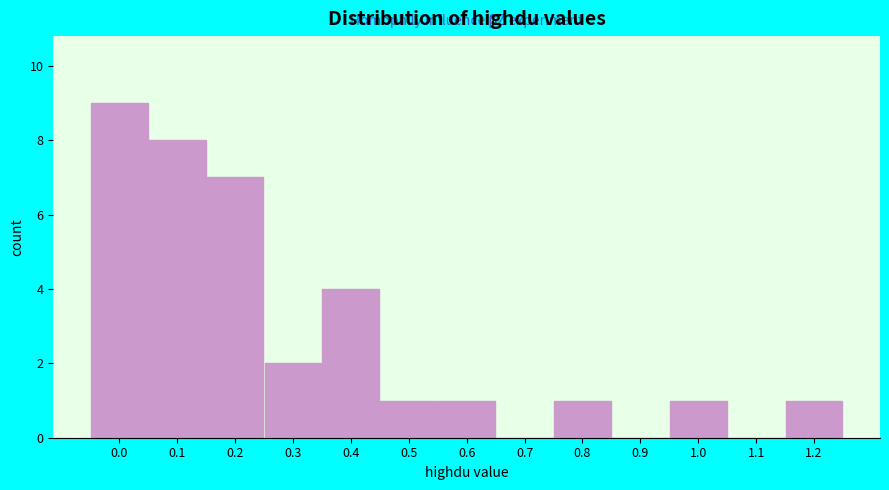

Reading left to right, extract all data points from this chart.

0.0=9	0.1=8	0.2=7	0.3=2	0.4=4	0.5=1	0.6=1	0.7=0	0.8=1	0.9=0	1.0=1	1.1=0	1.2=1